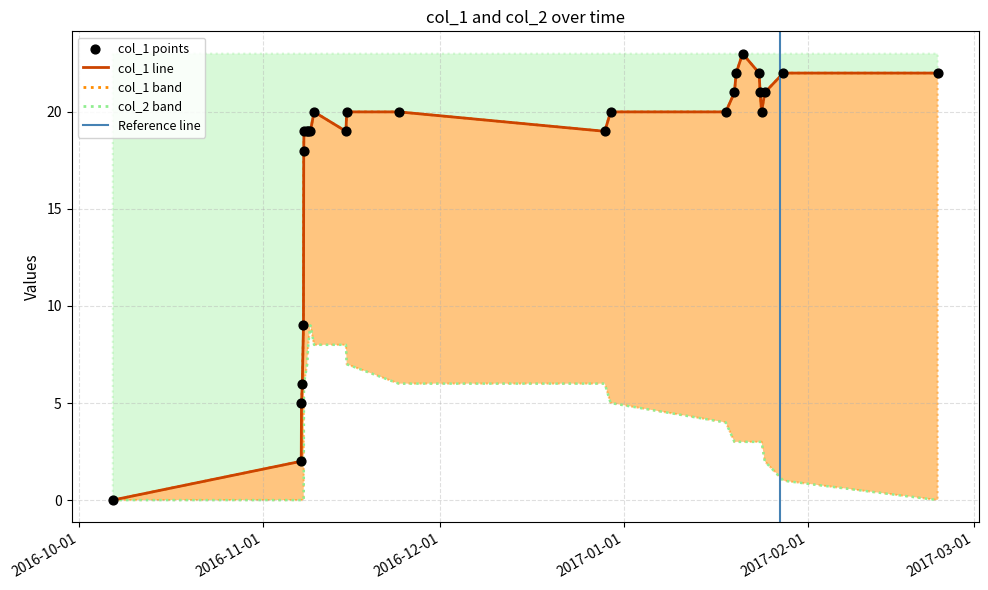

Which series has the largest total across all categories?

col_1